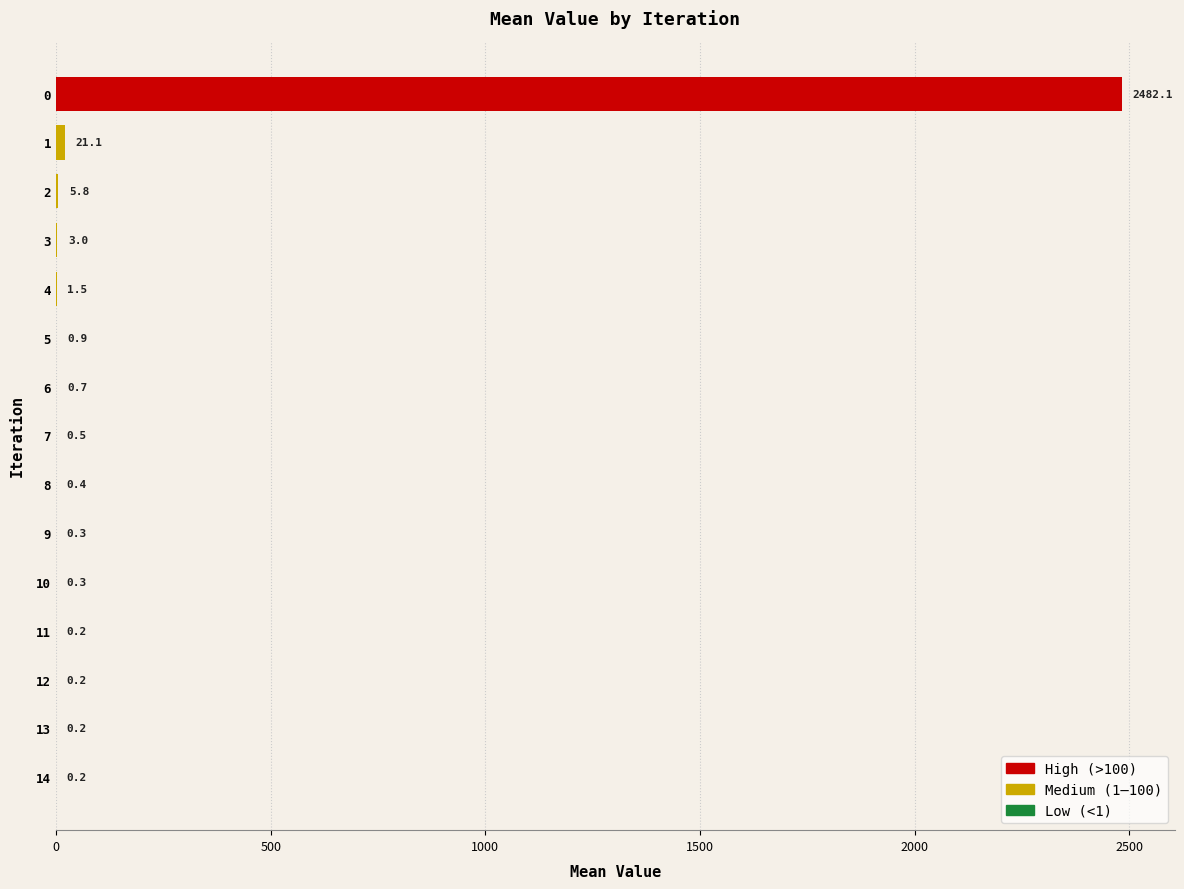

The value at 0 is 2482.1. True or false?

True